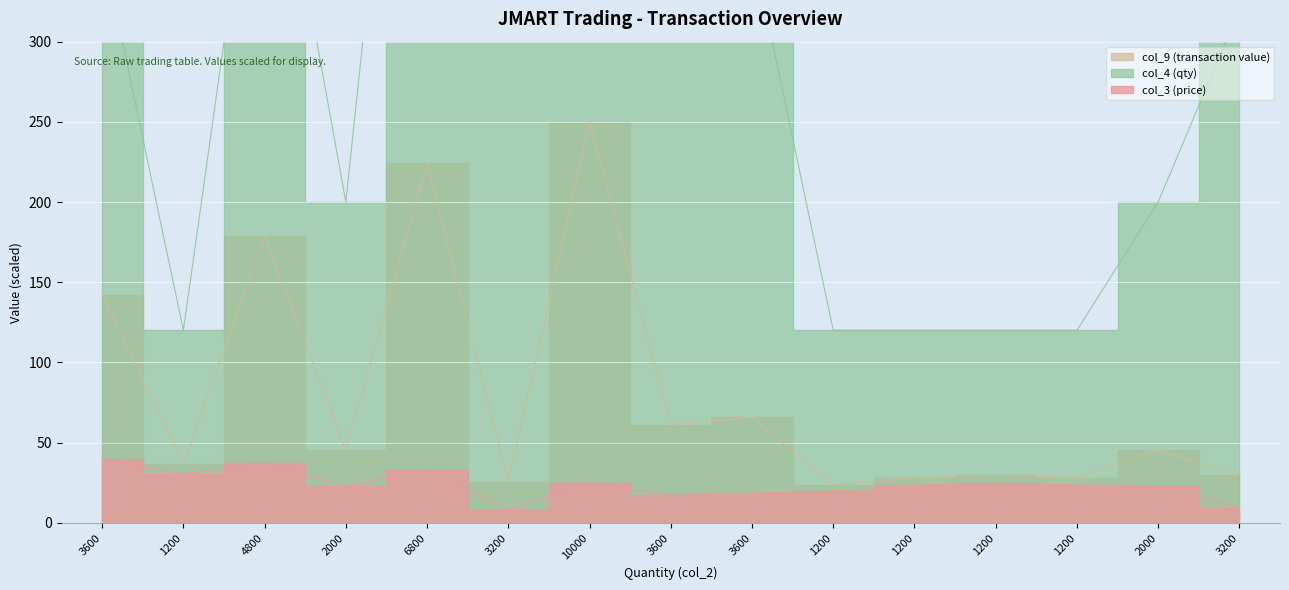

Where is the first local maximum for col_3 (price)?

4800